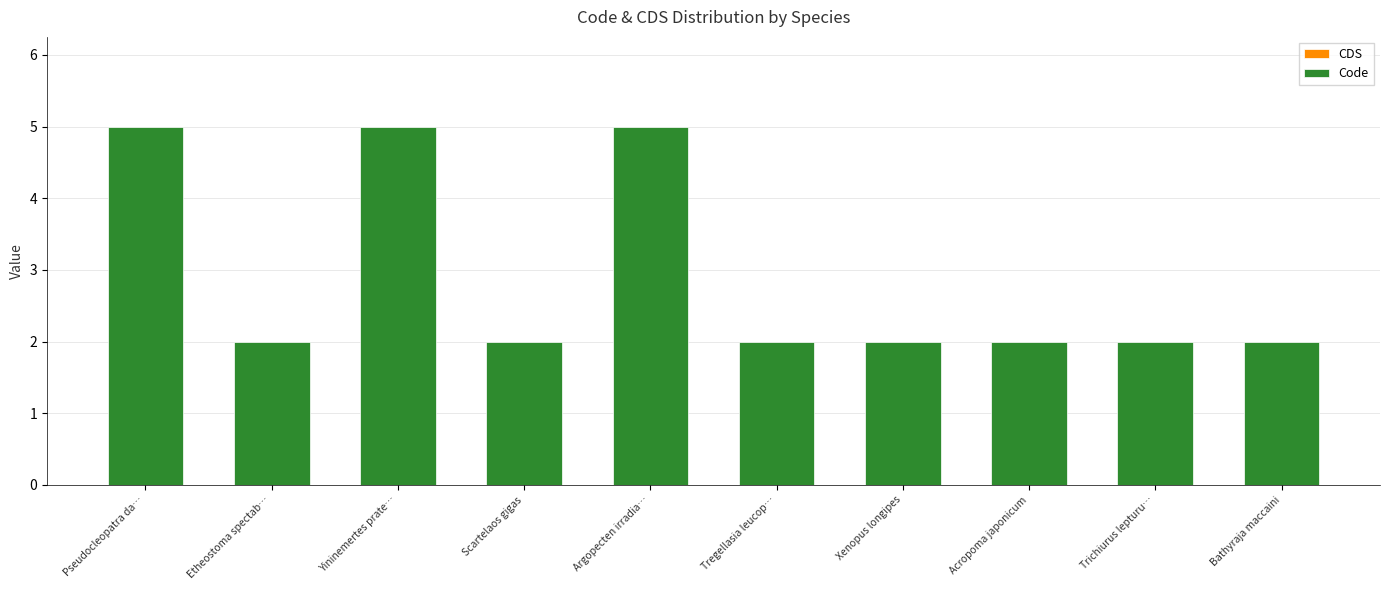

What value does the data have at Argopecten irradia…?

5